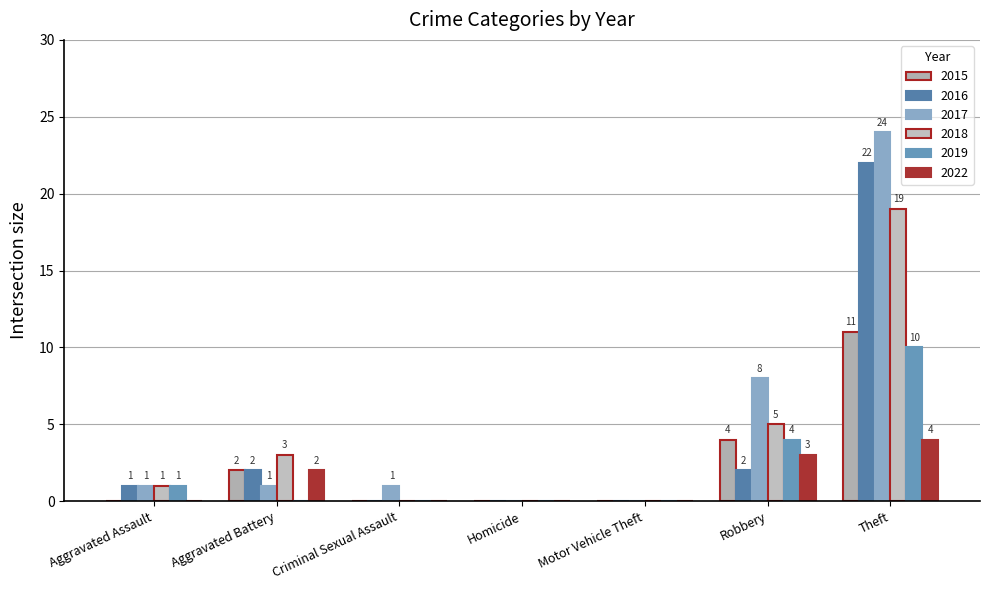

What is the total value across all series at Theft?

90